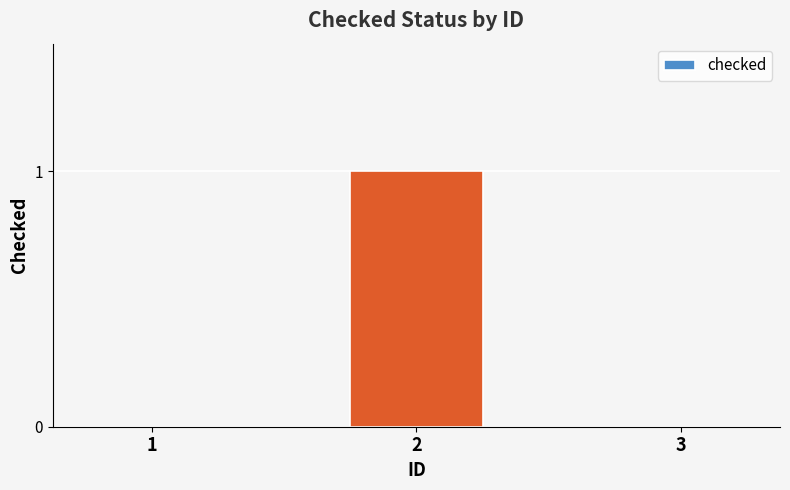

How many categories are shown in the chart?

3